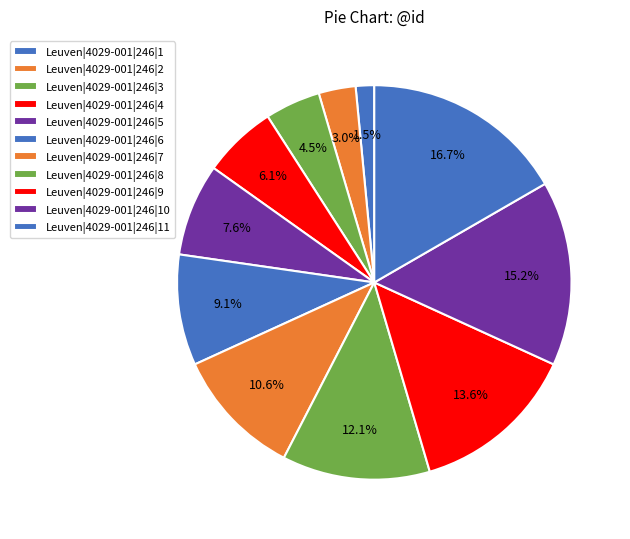

Does Leuven|4029-001|246|8 represent more than half of the total?

No